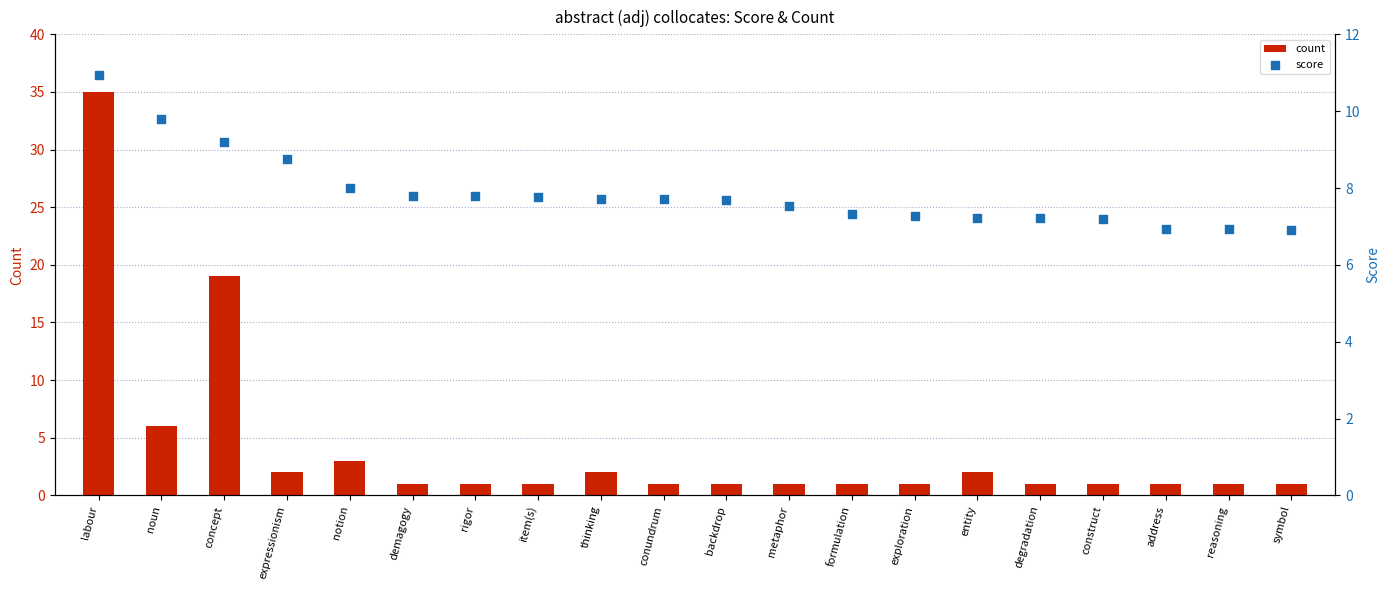

Which series contains the highest Y value?

count